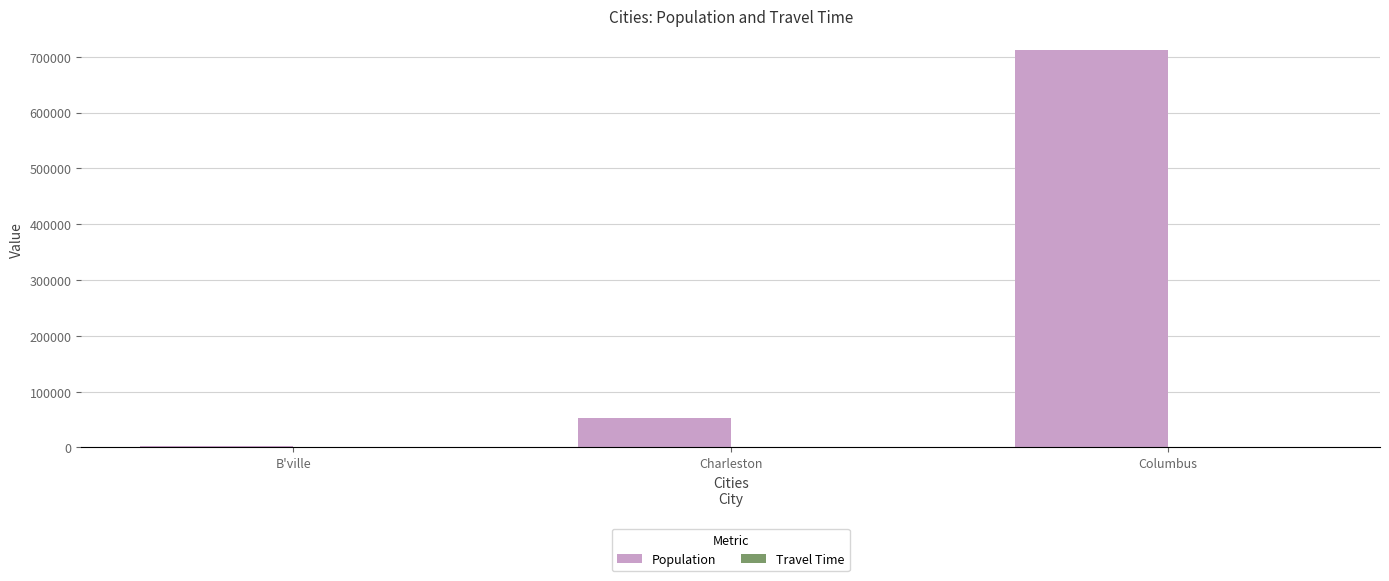

Which label corresponds to the largest value in the chart?

Columbus